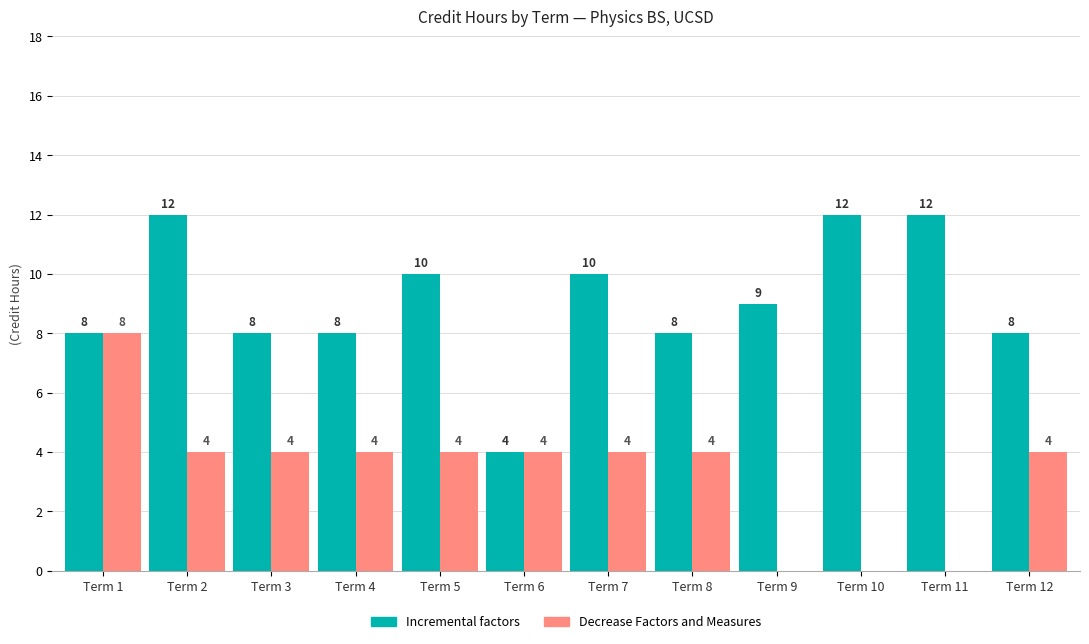

What is the sum of the Decrease Factors and Measures values at Term 12 and Term 6?

8